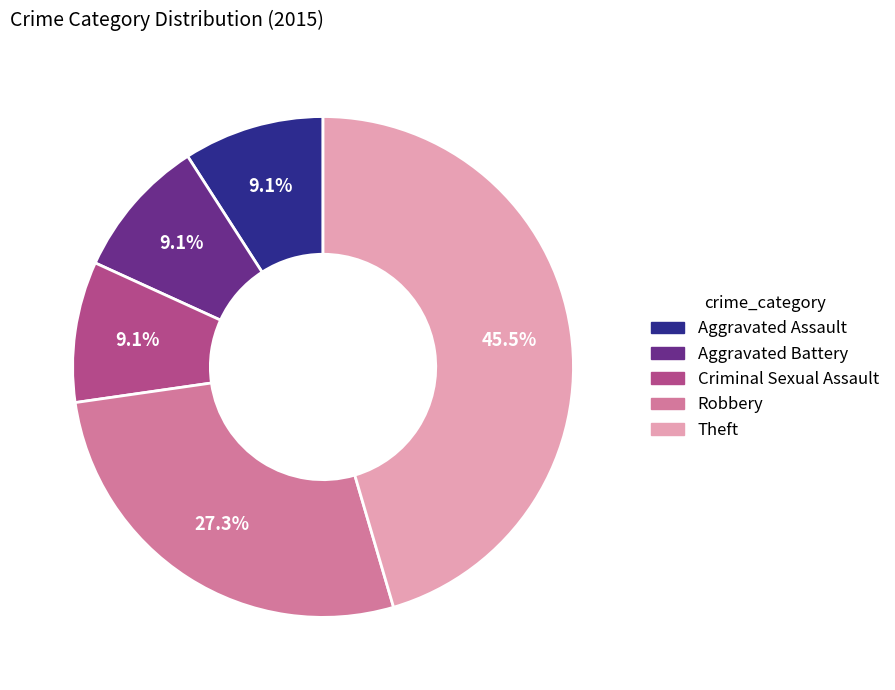

How many segments does this pie chart have?

5